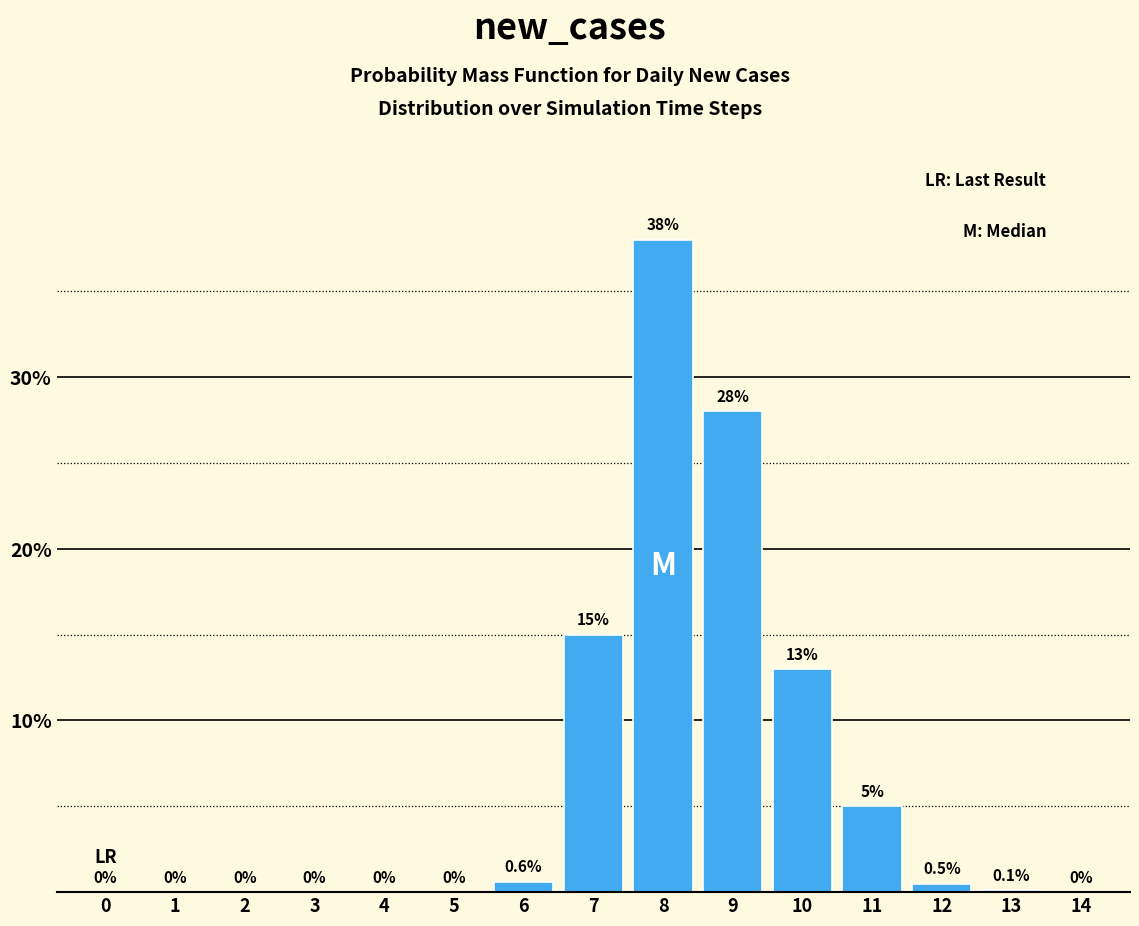

Reading left to right, what are all the values shown in this chart?

0=0.0	1=0.0	2=0.0	3=0.0	4=0.0	5=0.0	6=0.6	7=15.0	8=38.0	9=28.0	10=13.0	11=5.0	12=0.5	13=0.1	14=0.0